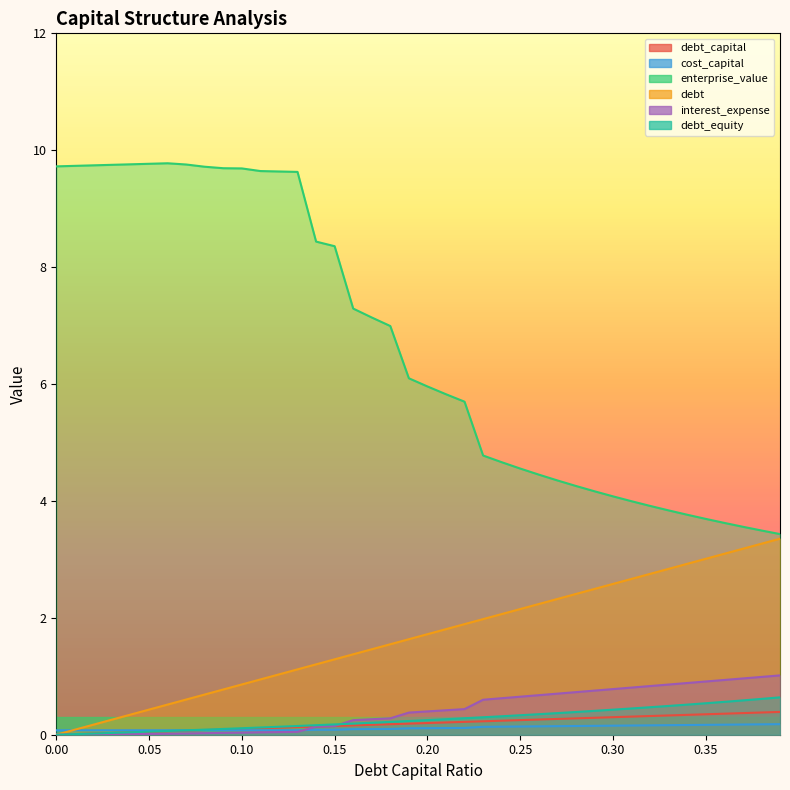

What is the value of the cost_capital point at the 33rd from the left?

0.2